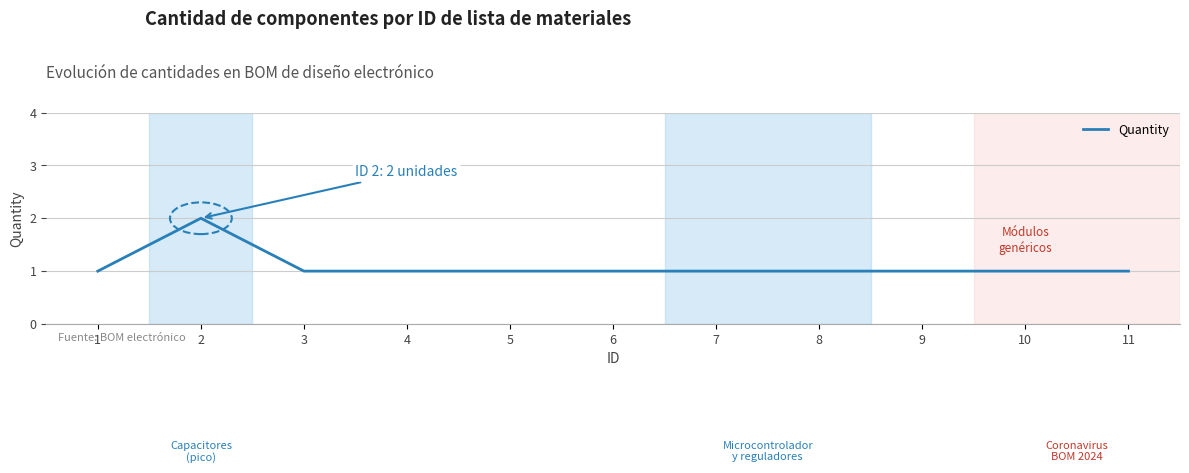

Is it true that the value at 2 is 2?

True